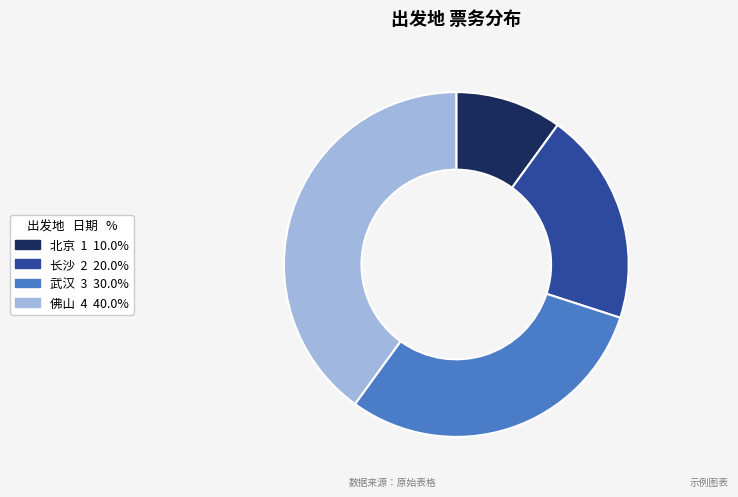

What is the smallest slice in the pie chart?

北京